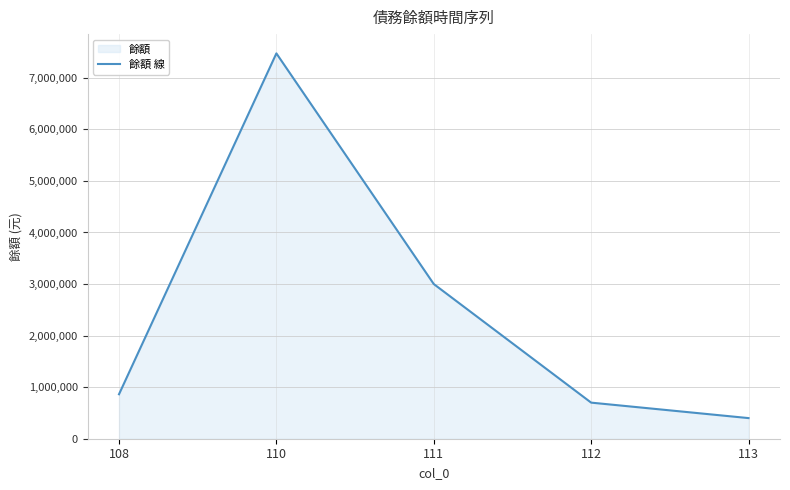

Rank the categories by value from highest to lowest.

110, 111, 108, 112, 113